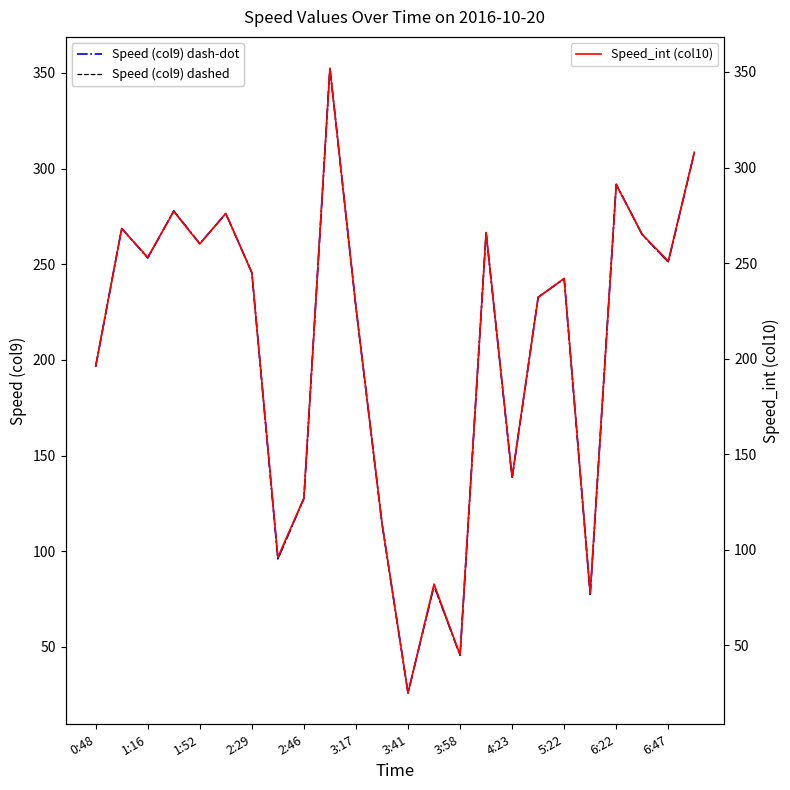

Does the chart display data point markers on the line(s)?

No